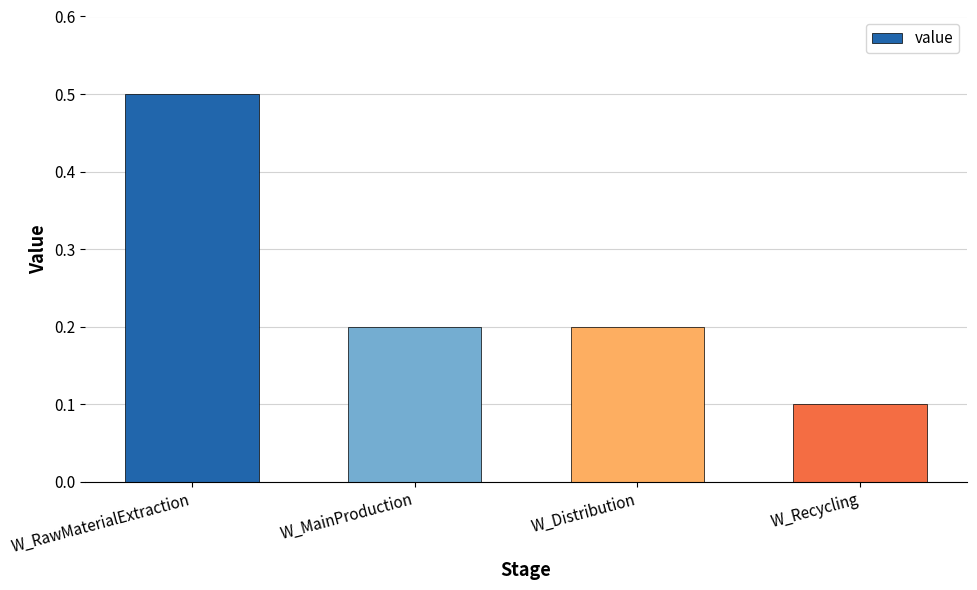

What is the label of the 2nd bar from the right?

W_Distribution